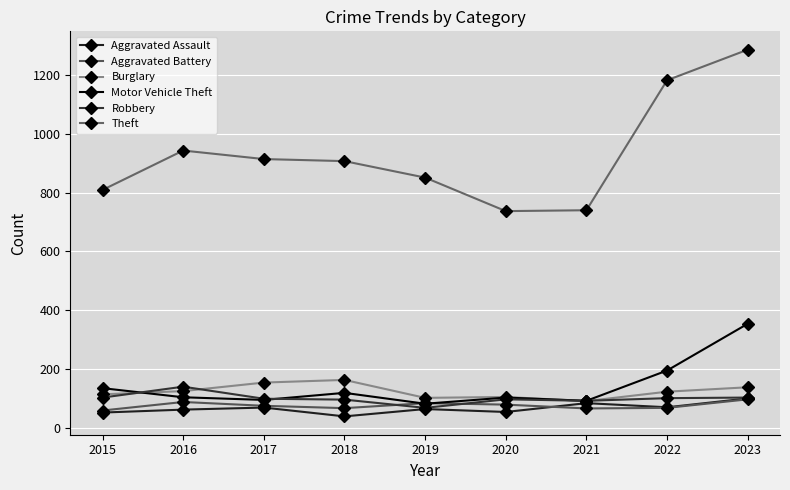

What is the difference between the Theft values at 2017 and 2019?

63